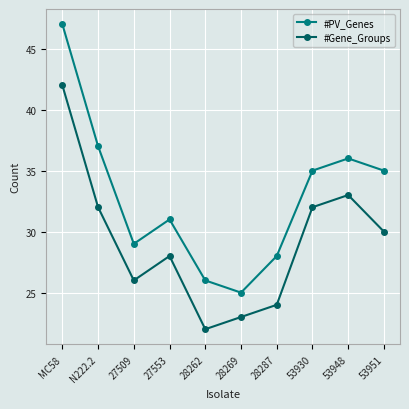

Is the value of #PV_Genes at 28269 greater than the value of #Gene_Groups at 28287?

Yes